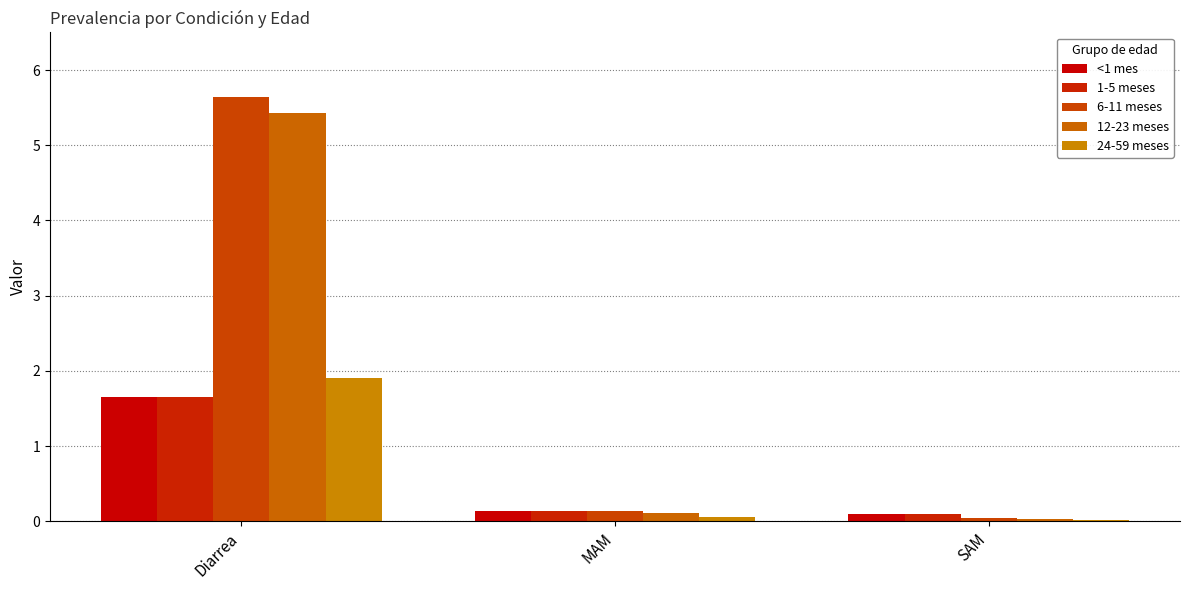

The value of <1 mes at SAM is 0.1. True or false?

True